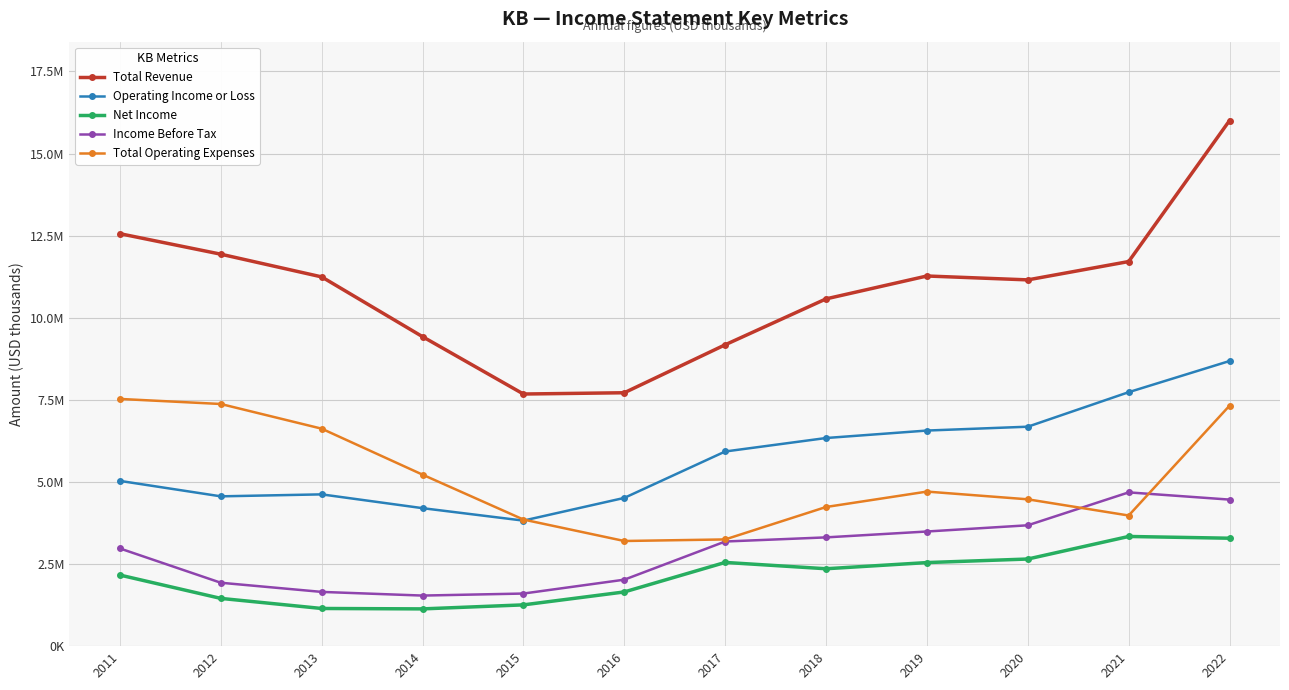

Which series has the widest spread of values?

Total Revenue